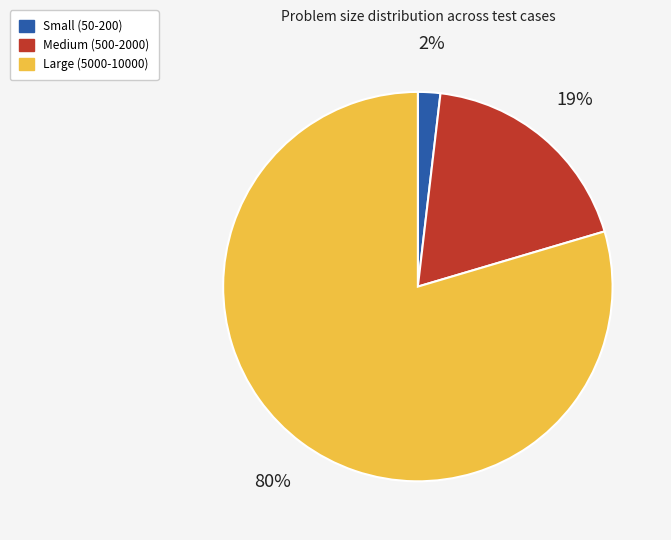

Which slice represents more than half of the pie?

Large (5000-10000)